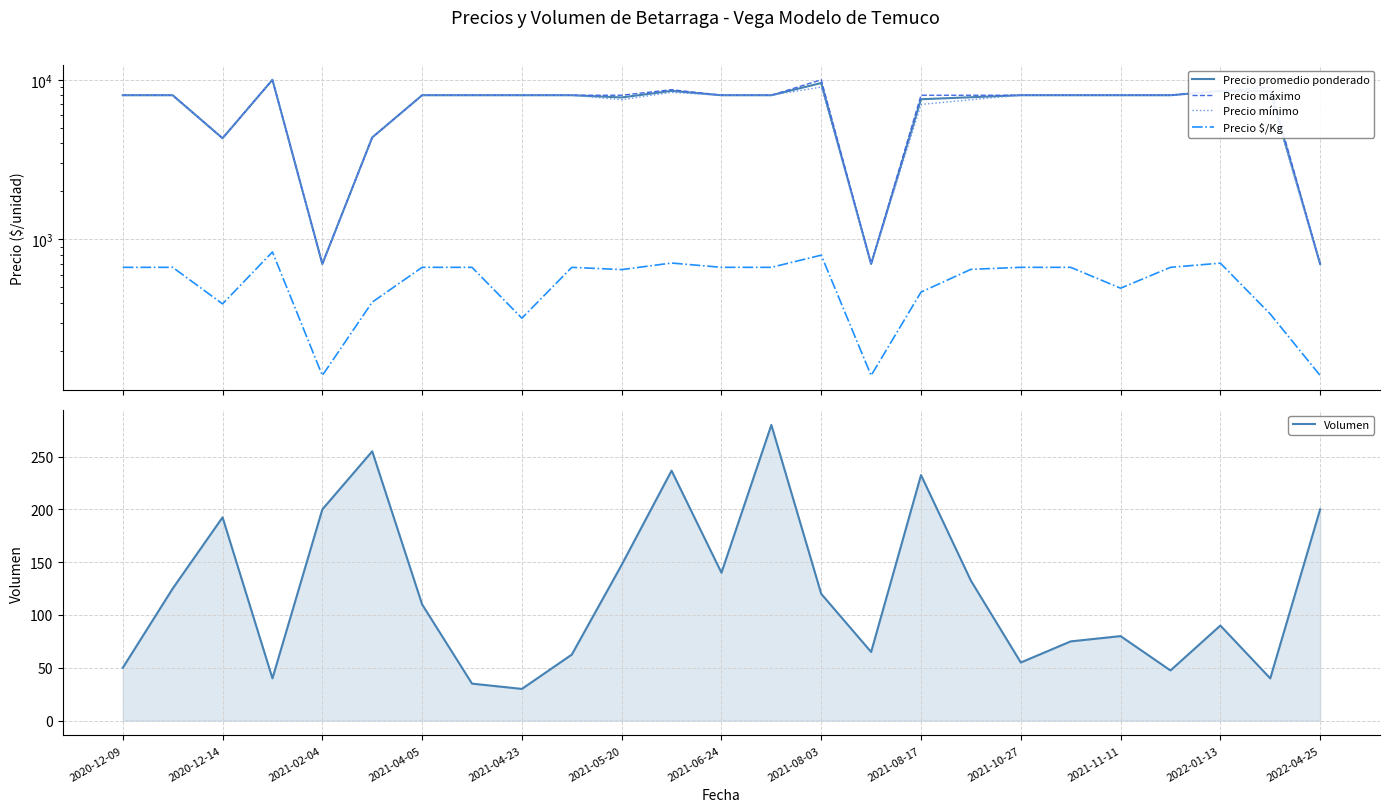

What is the average value of the Volumen series?

121.7